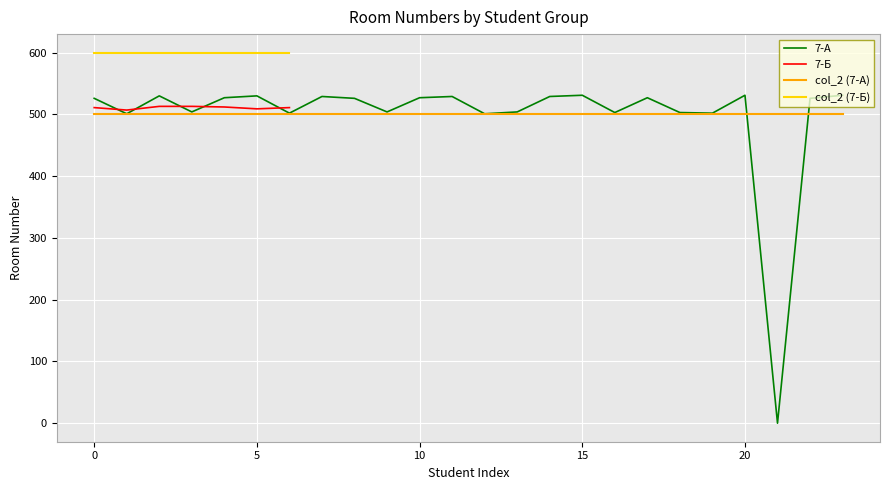

The value of 7-А at 0 is 730. True or false?

False